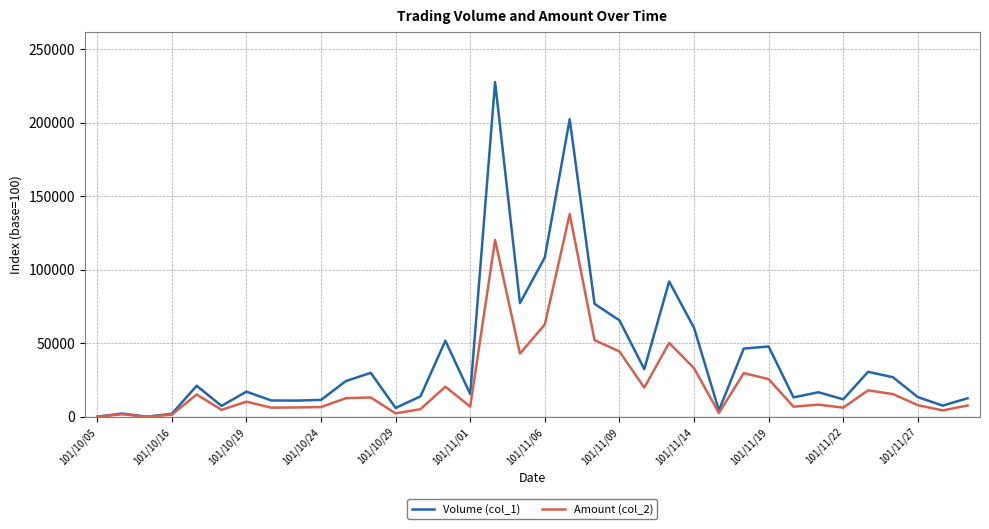

Which series has the widest spread of values?

Volume (col_1)